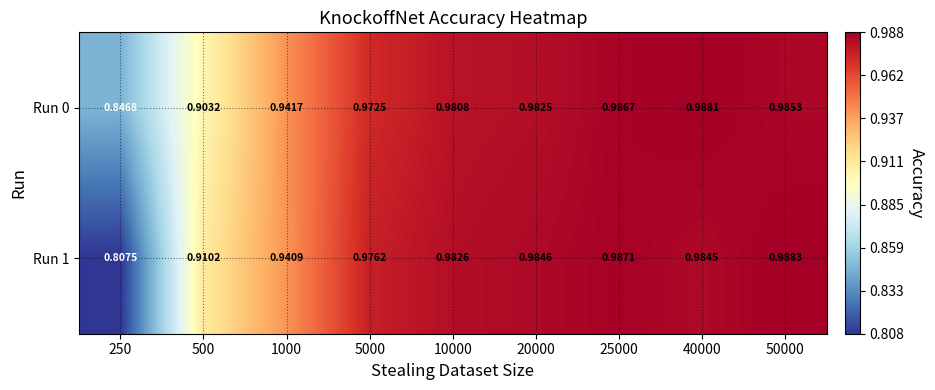

Rank the series by their average value, from lowest to highest.

Run 1, Run 0